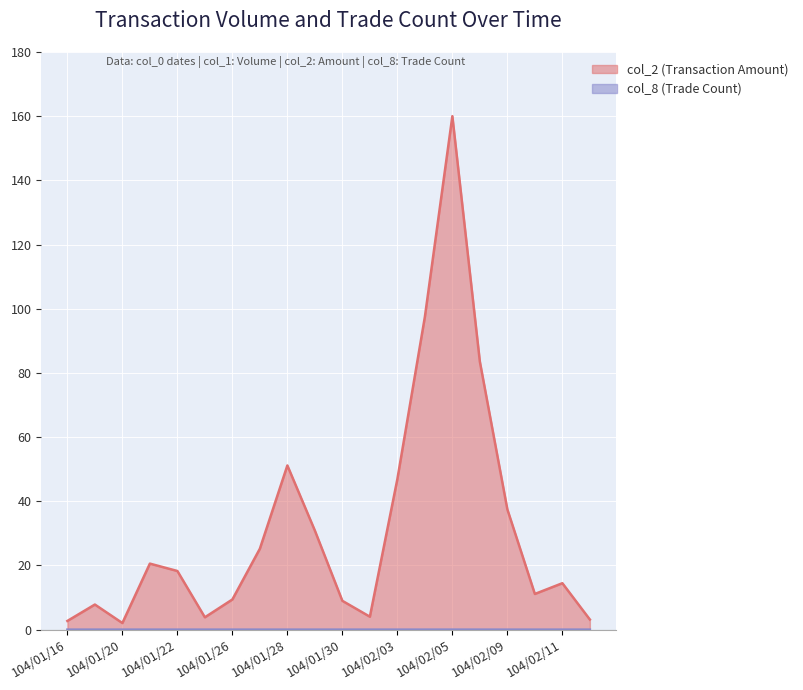

Does the chart display data point markers on the line(s)?

No